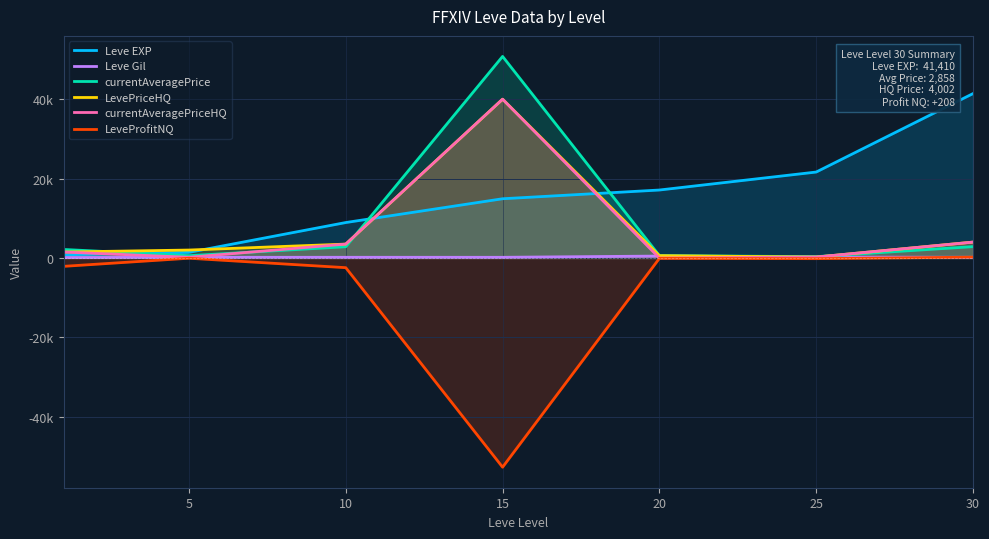

How many values in the currentAveragePrice series exceed 2147?

3